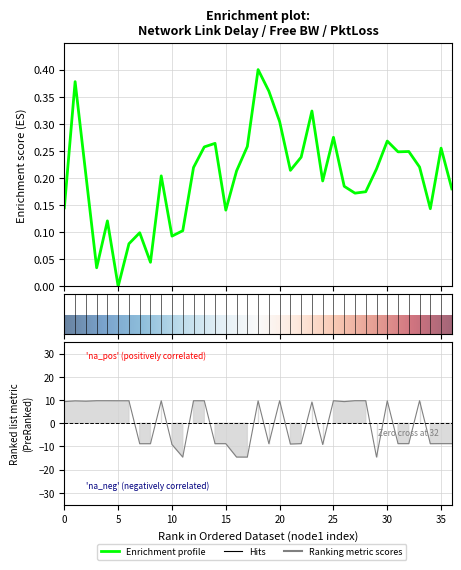

Does the chart display data point markers on the line(s)?

No